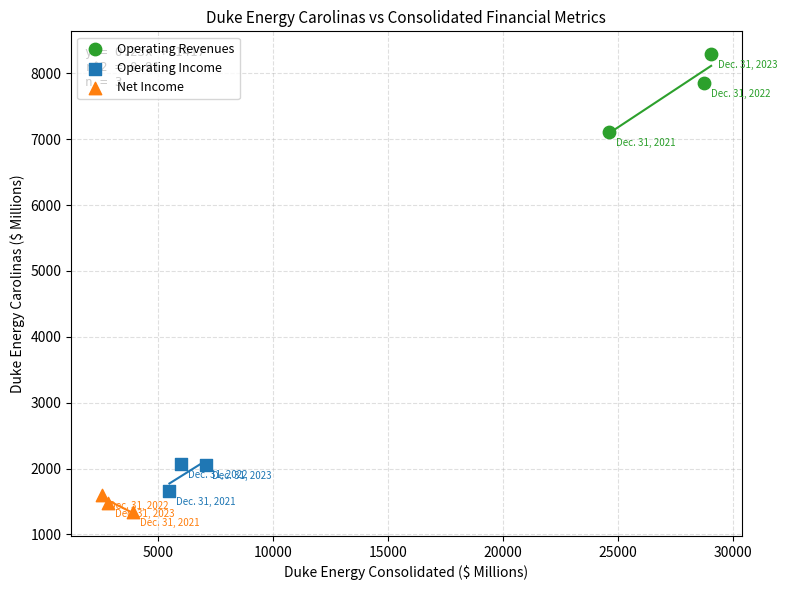

Which series has the widest spread of Y values?

Operating Revenues